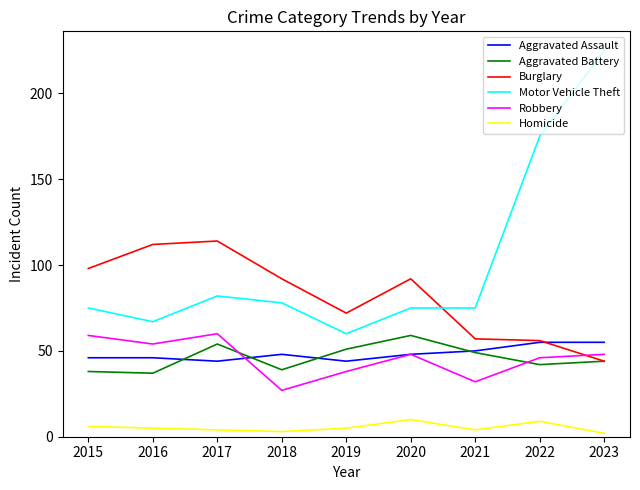

True or false: Motor Vehicle Theft and Aggravated Battery intersect in this chart.

False